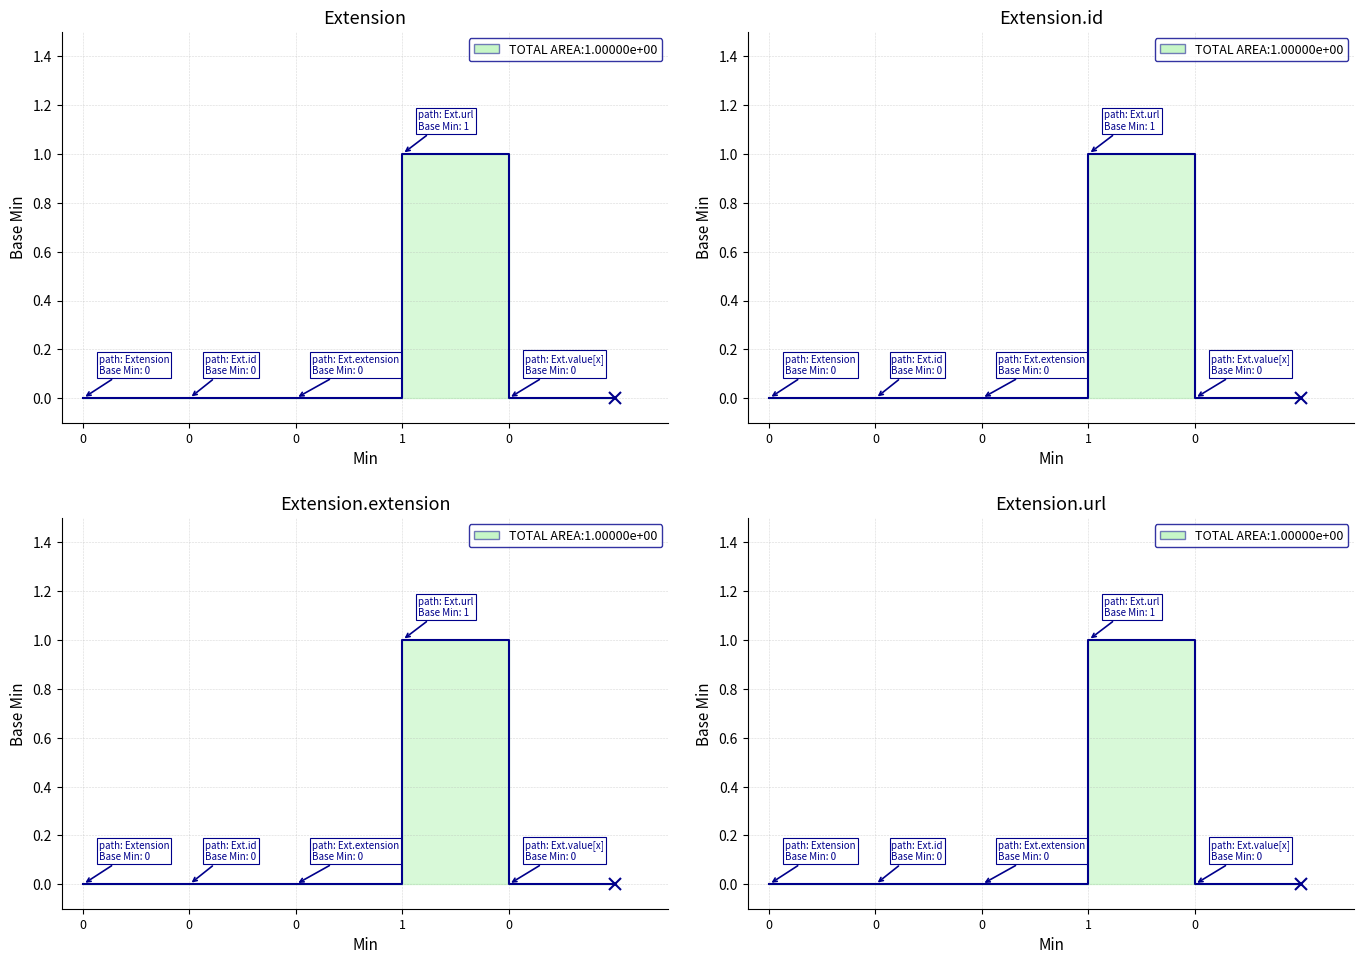

What is the greatest value displayed?

1